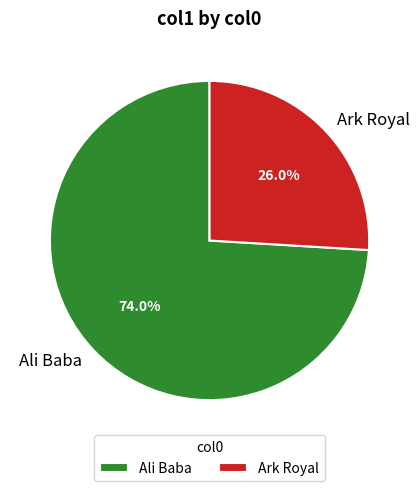

Which slice is the largest?

Ali Baba